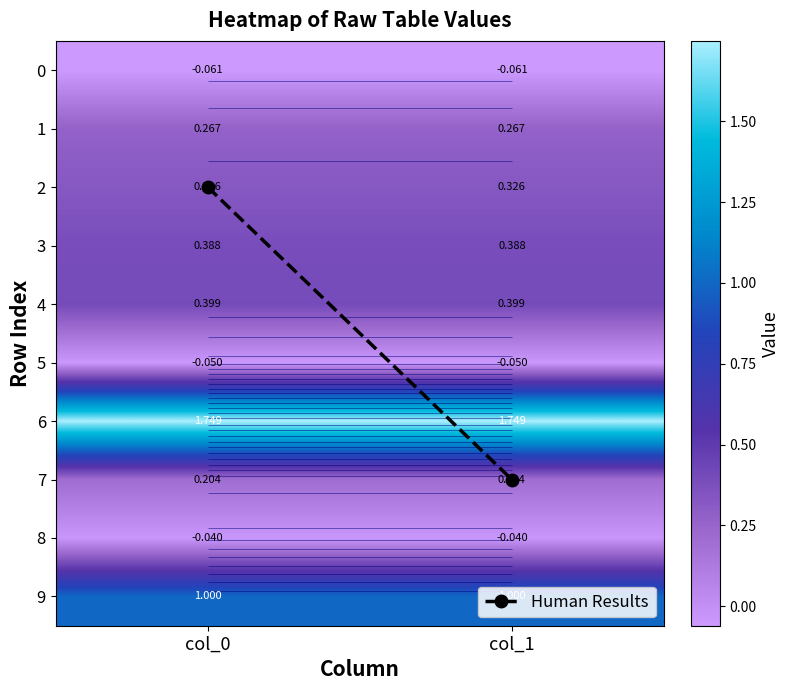

Which category has the lowest value across all series?

col_1